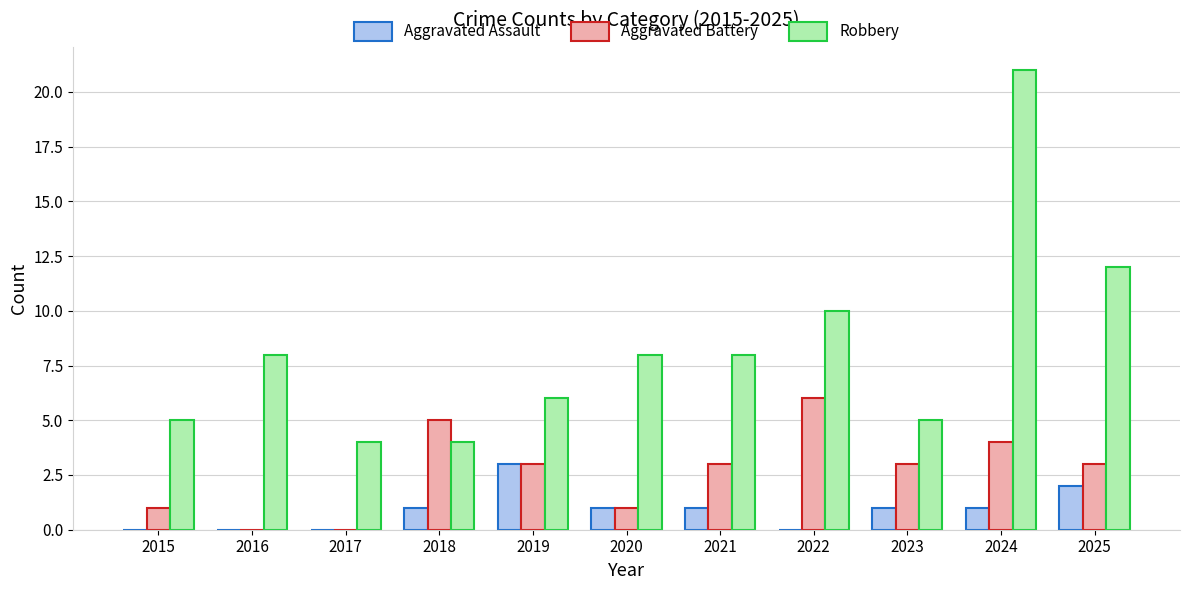

Which series has the largest total across all categories?

Robbery